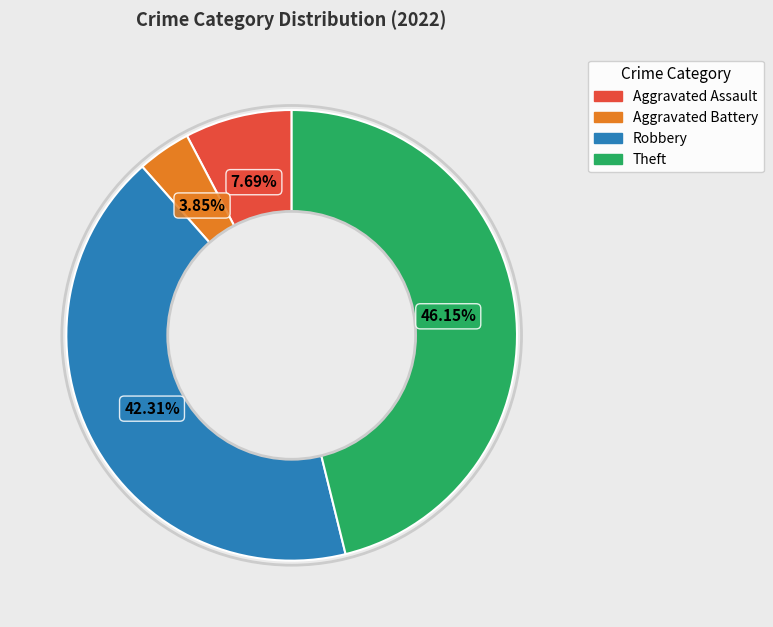

How many segments does this pie chart have?

4